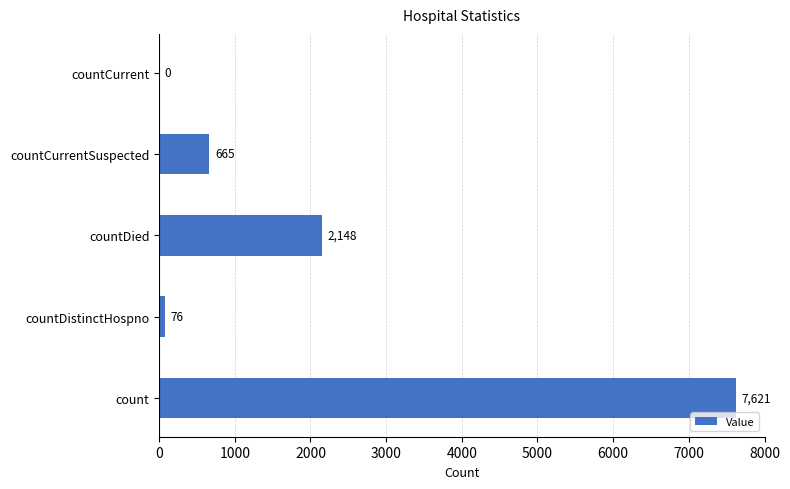

At which label is the value closest to 3810?

countDied